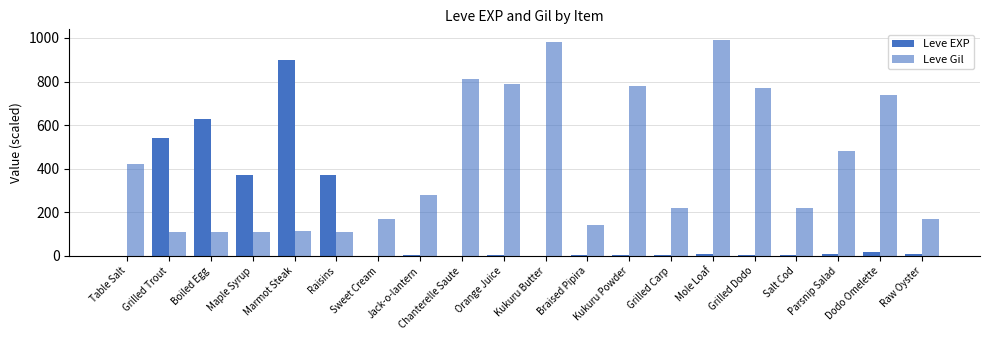

How many groups of bars are there?

20